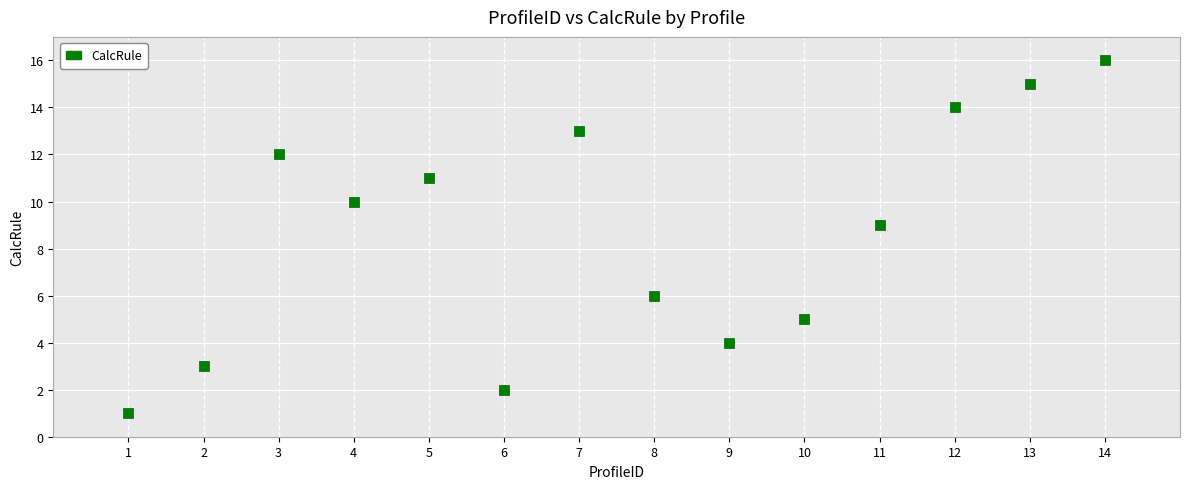

What is the range of X values (max minus min)?

13